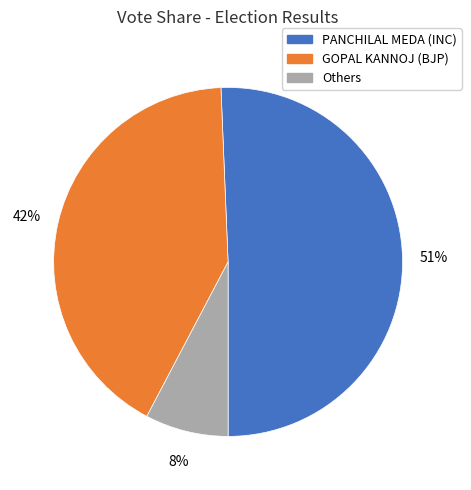

To the nearest percent, what is the difference between the largest and smallest slice percentages?

43%